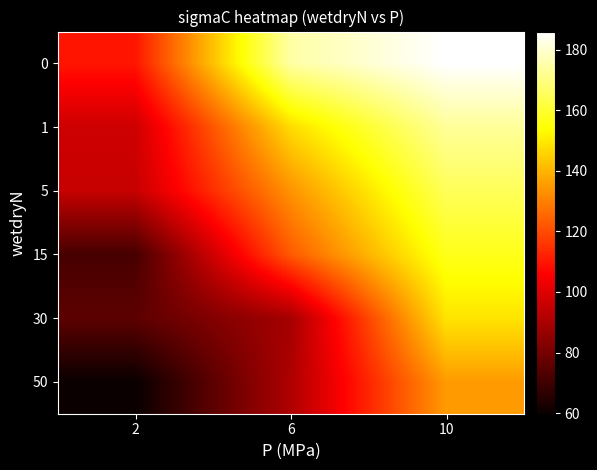

At how many categories does at least one series exceed 61?

3